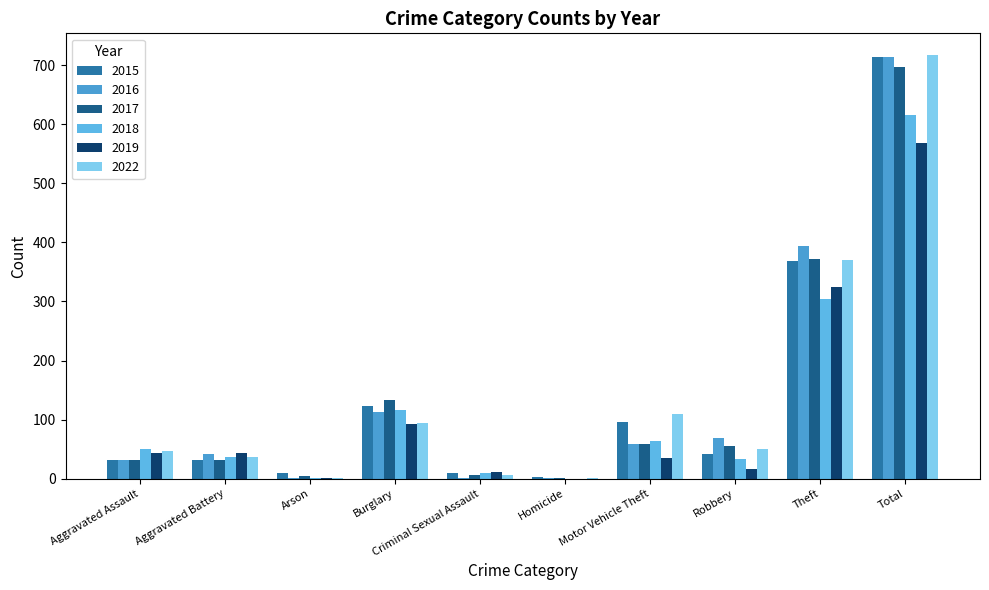

Count the number of categories in the chart.

10